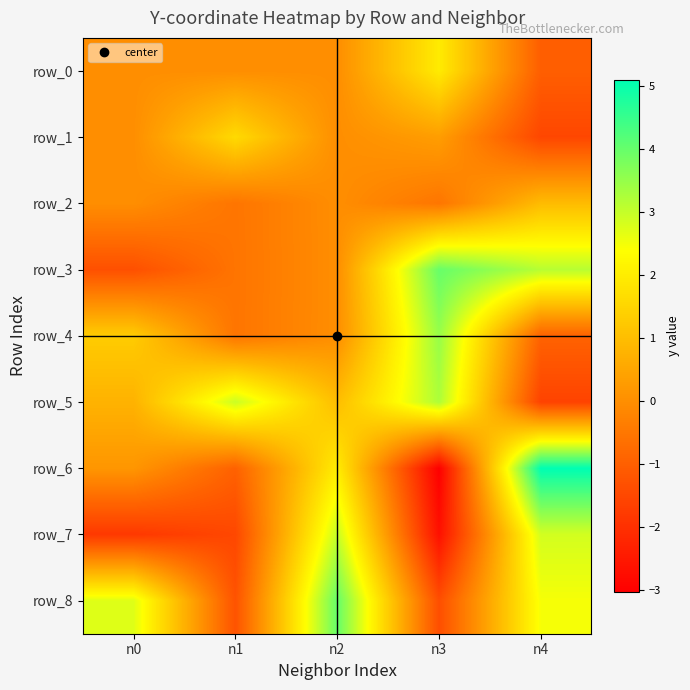

At how many categories does at least one series exceed -2?

5